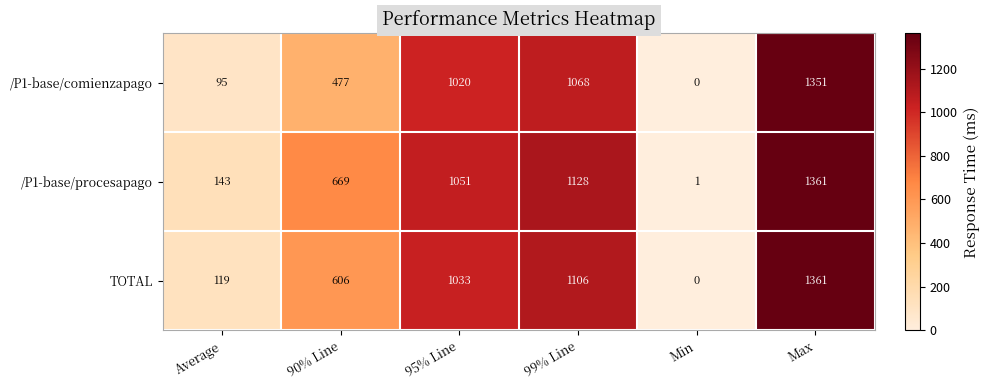

Which series has the largest range (max minus min)?

TOTAL